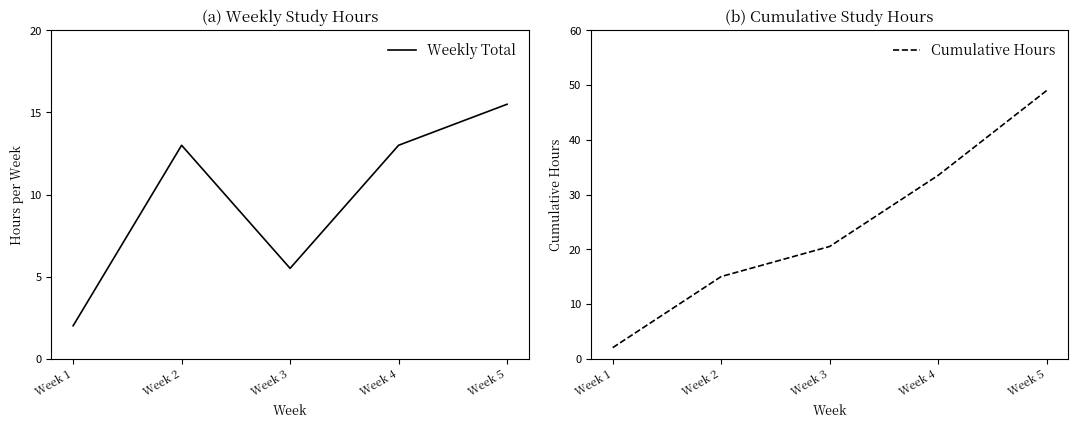

Reading right to left, list all the values displayed in this chart.

Weekly Total: 15.5	13.0	5.5	13.0	2.0
Cumulative Hours: 49.0	33.5	20.5	15.0	2.0